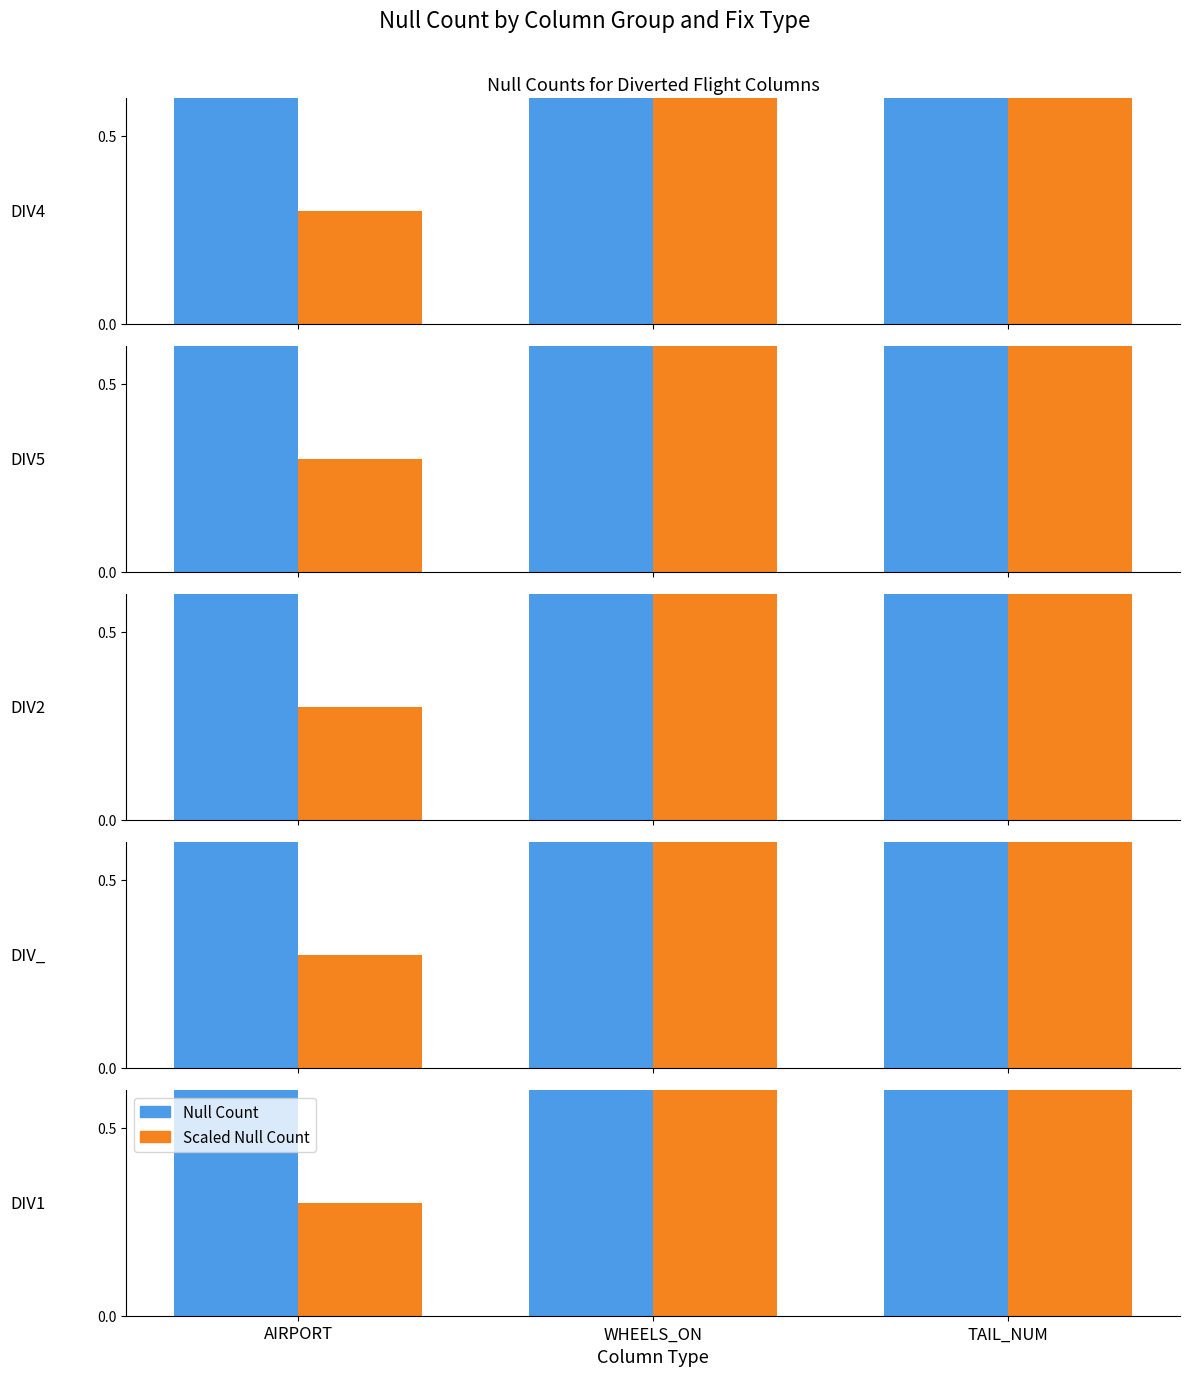

Reading right to left, what are all the values shown in this chart?

Null Count: 1.0	1.0	1.0
Scaled Null Count: 0.8	1.0	0.3